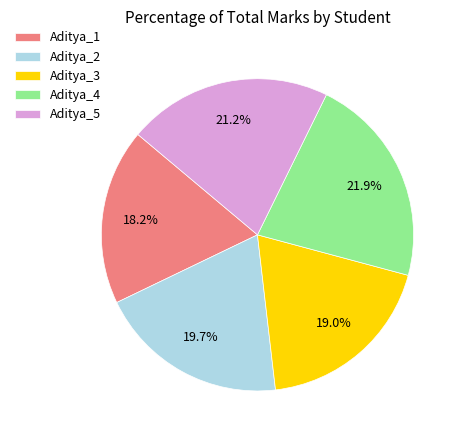

To the nearest percent, what is the difference between the Aditya_4 and Aditya_3 slice percentages?

3%